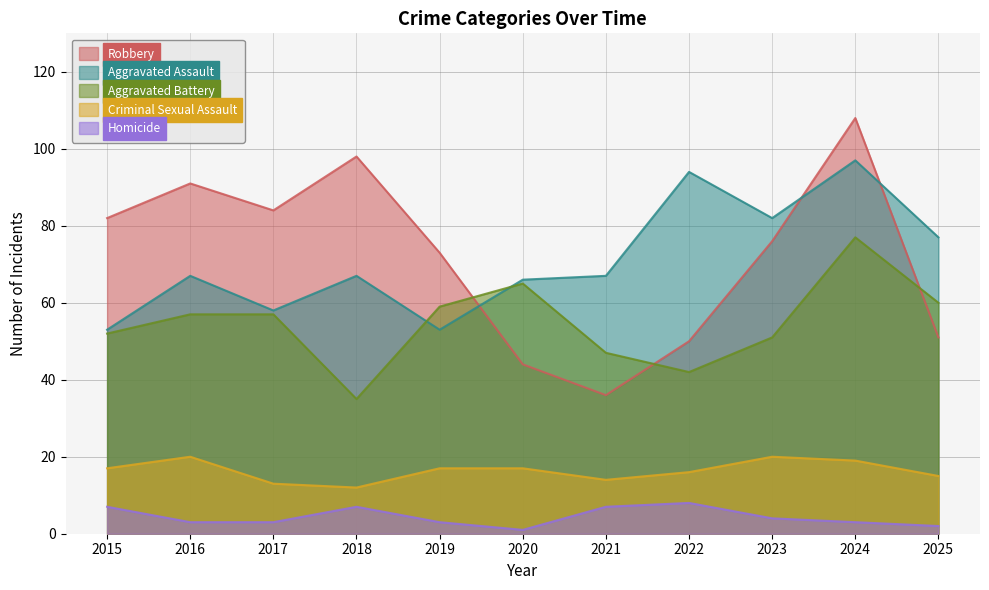

Rank the series by their maximum value, from highest to lowest.

Robbery, Aggravated Assault, Aggravated Battery, Criminal Sexual Assault, Homicide